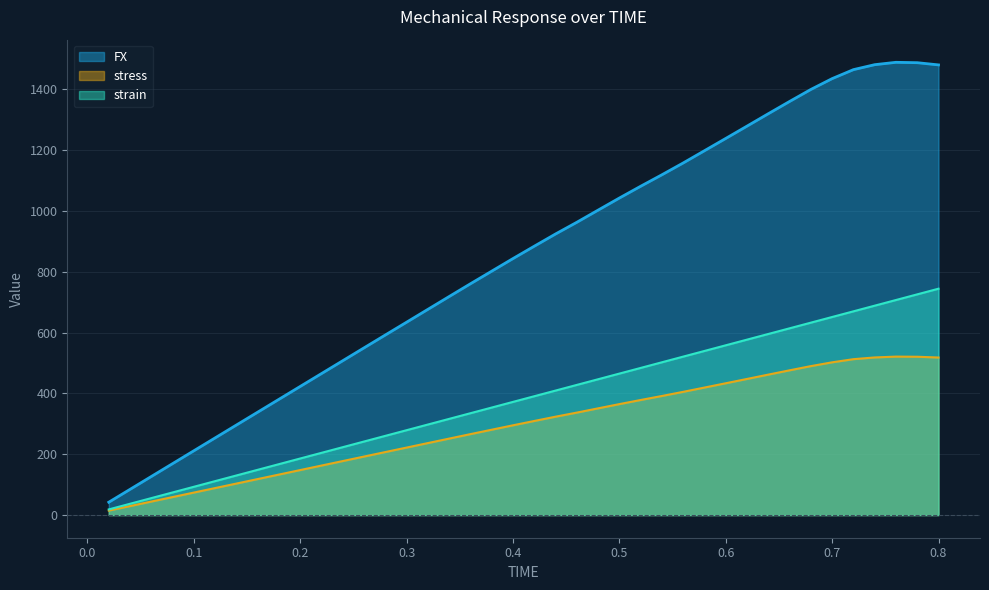

How many series are shown in this chart?

3